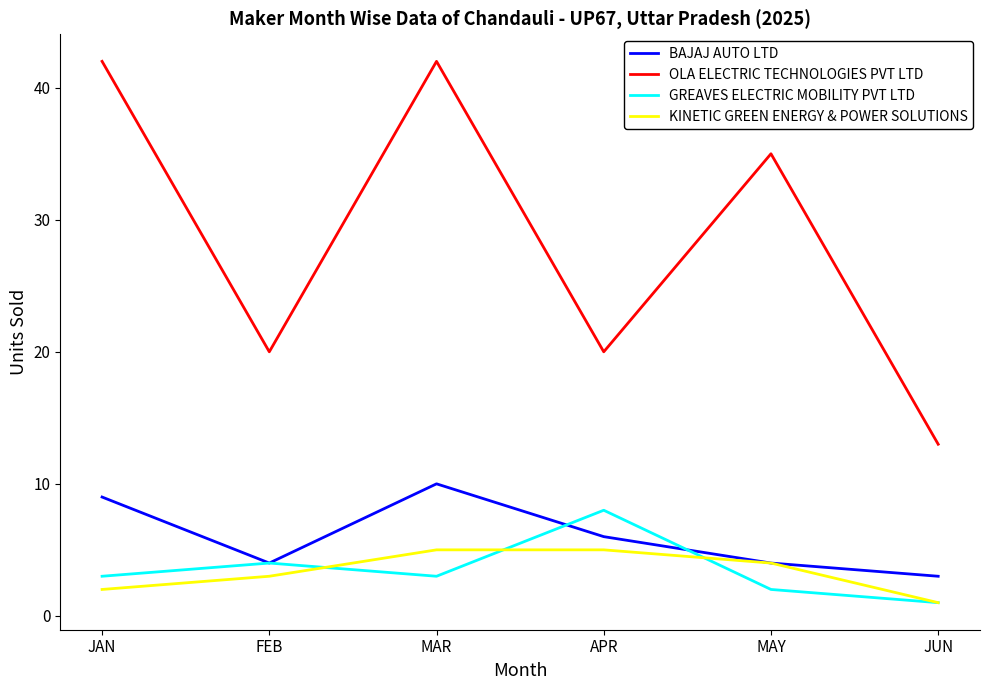

What is the difference between the highest and lowest values at JAN?

40